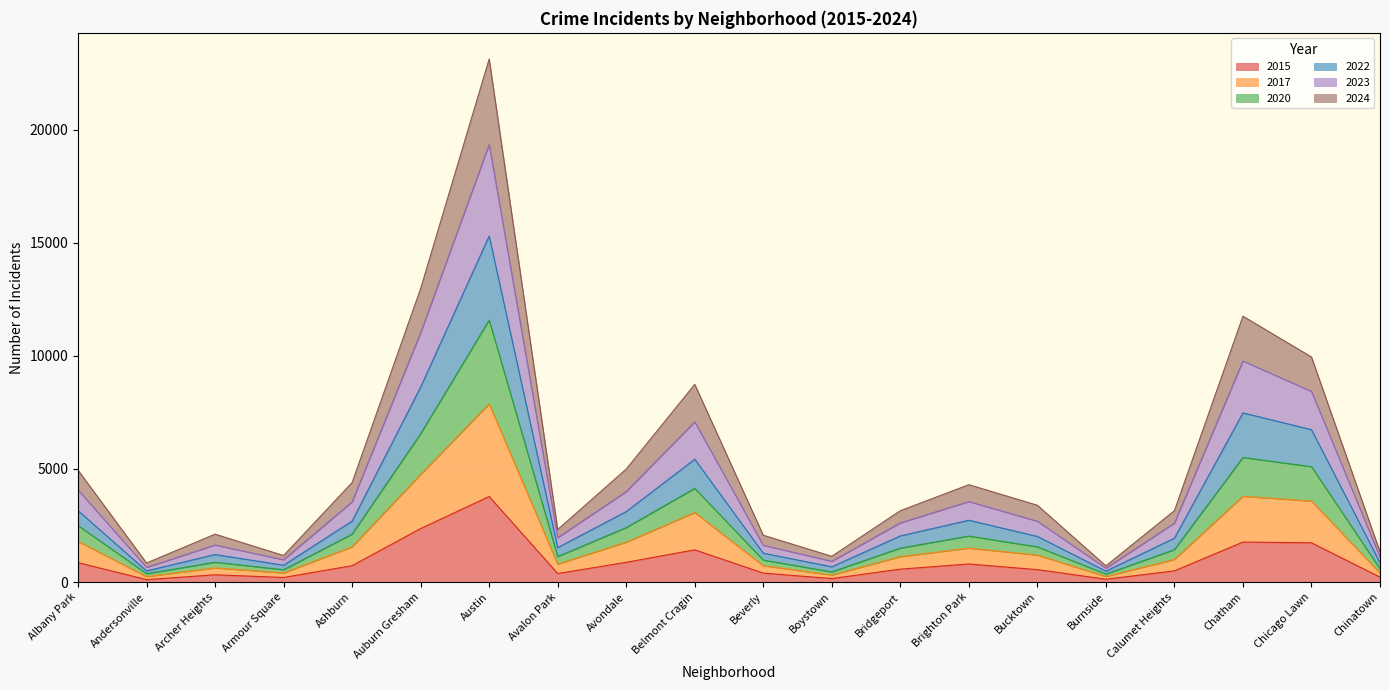

How many categories are shown in the chart?

20